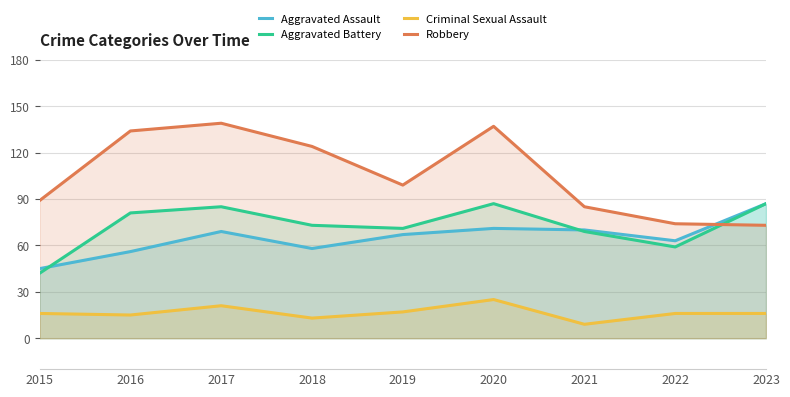

What is the average value of the Aggravated Battery series?

73